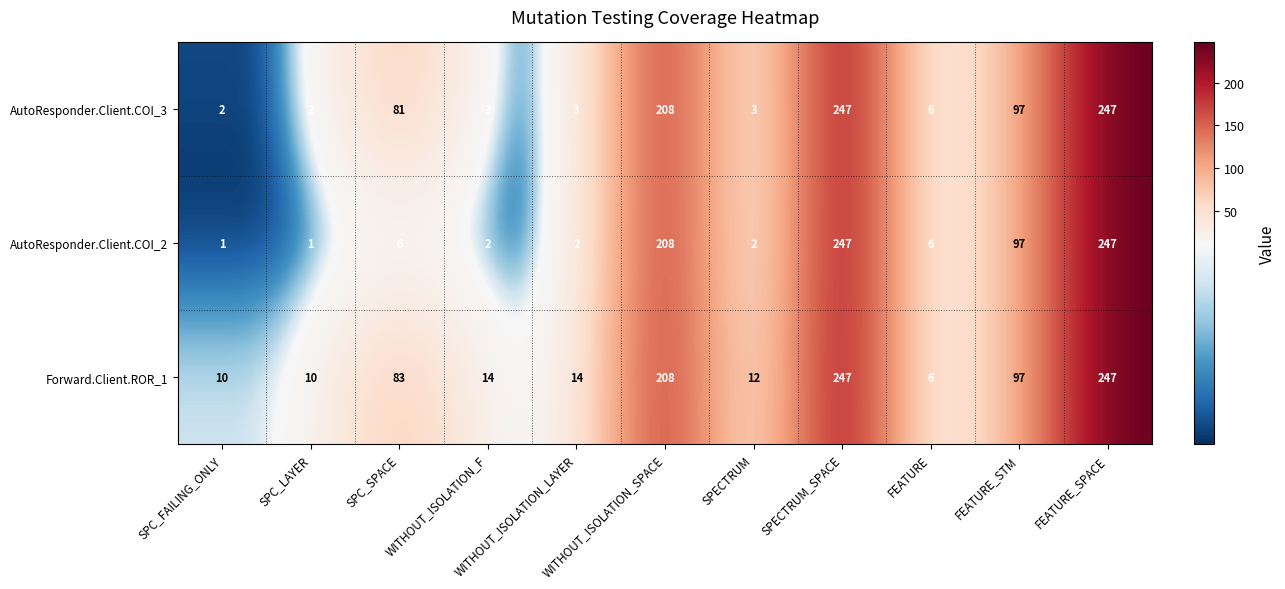

What is the difference between the maximum and minimum values in the AutoResponder.Client.COI_3 series?

245